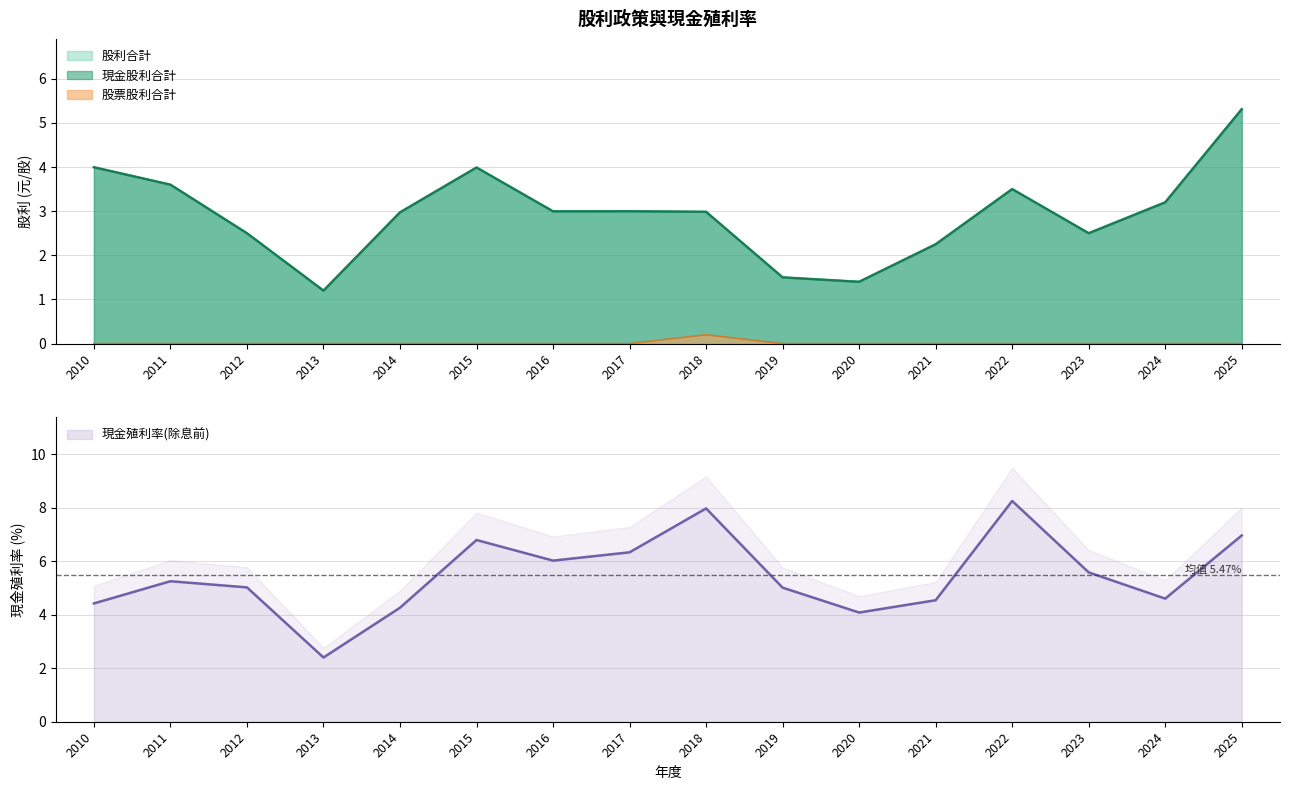

Between 2017 and 2012, which is larger?

2017